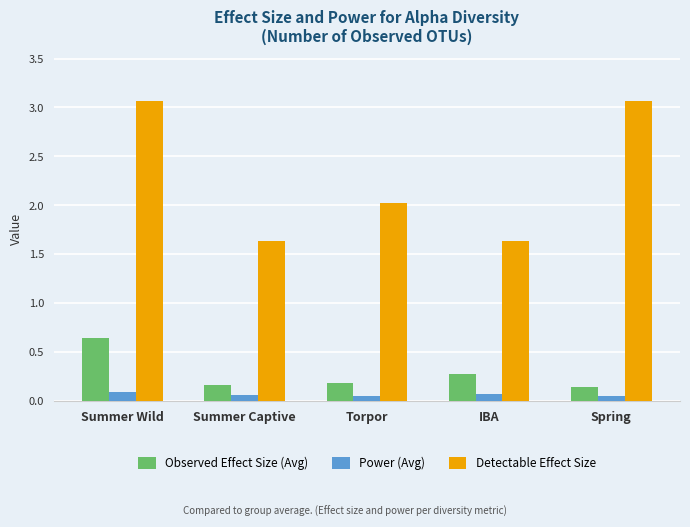

What are all the series names shown in the legend?

Observed Effect Size (Avg), Power (Avg), Detectable Effect Size